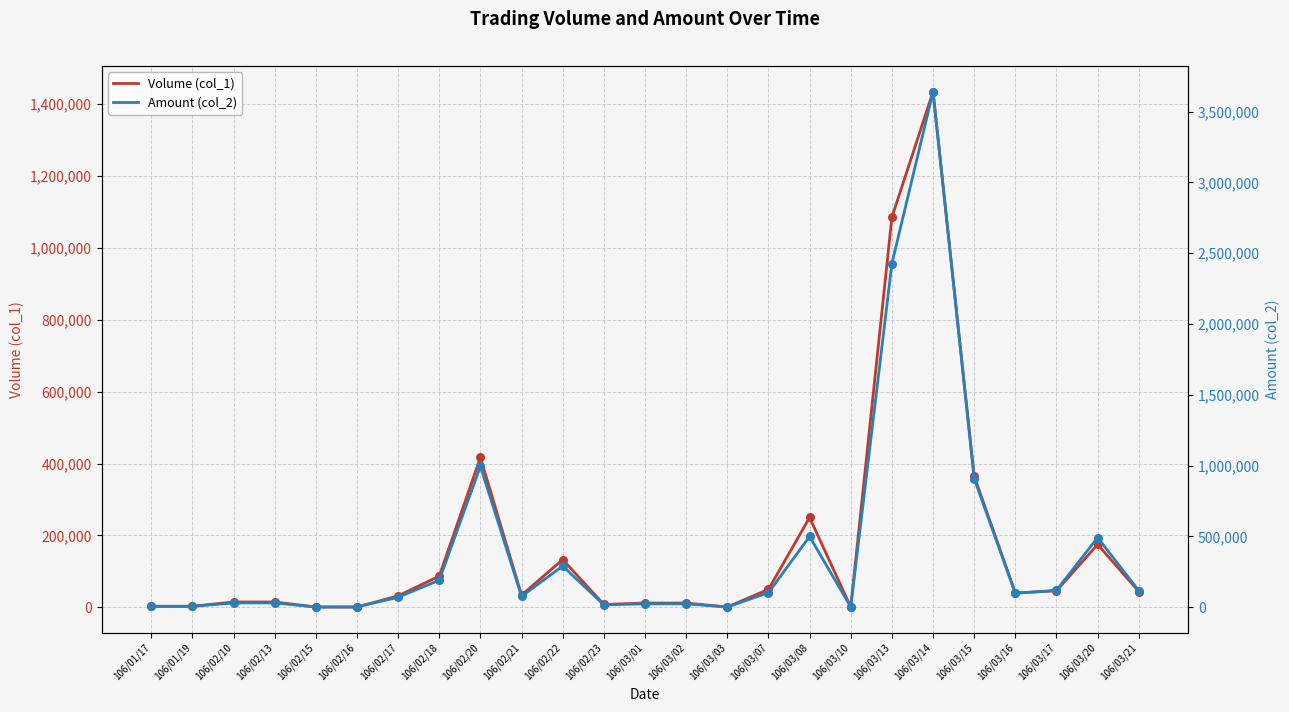

What are all the series names shown in the legend?

Volume (col_1), Amount (col_2)